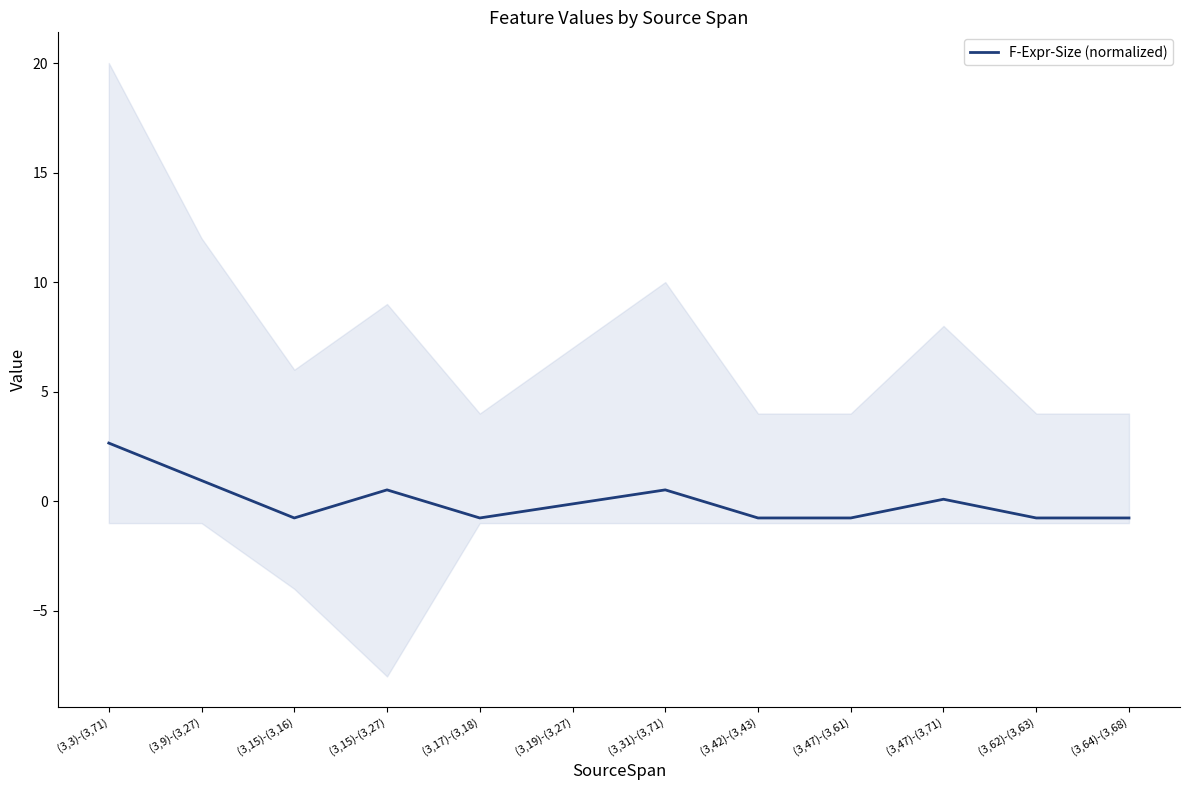

Rank the categories by value from highest to lowest.

(3,3)-(3,71), (3,9)-(3,27), (3,15)-(3,27), (3,31)-(3,71), (3,47)-(3,71), (3,19)-(3,27), (3,15)-(3,16), (3,17)-(3,18), (3,42)-(3,43), (3,47)-(3,61), (3,62)-(3,63), (3,64)-(3,68)